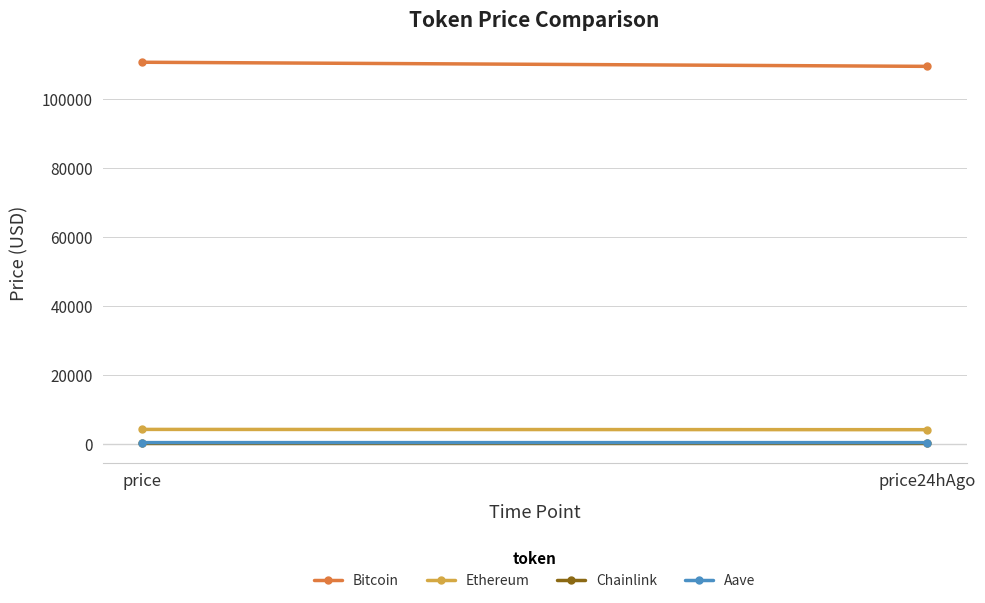

Which has a higher value, price24hAgo or price?

price